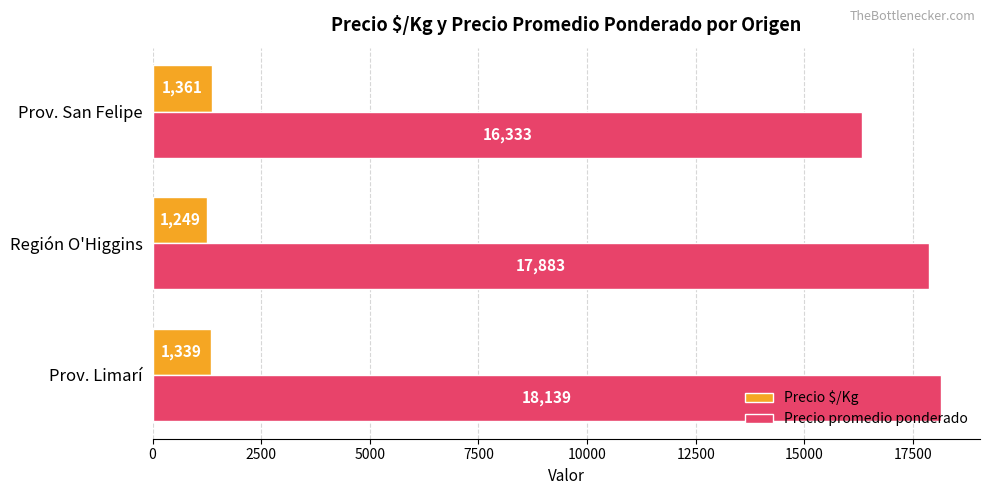

Which series has the widest spread of values?

Precio promedio ponderado